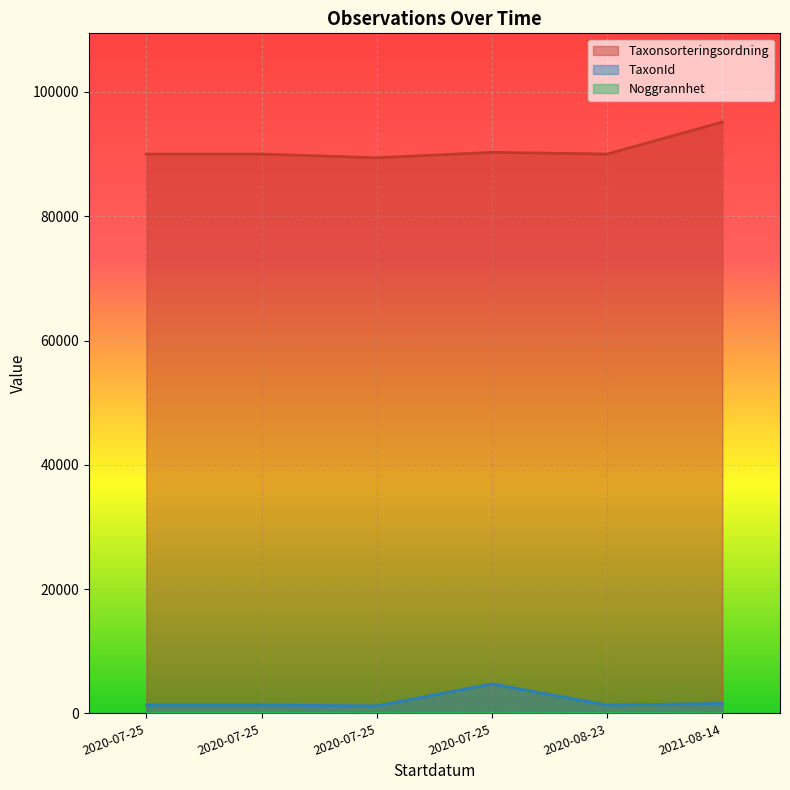

Reading right to left, transcribe all the data shown in this chart.

Taxonsorteringsordning: 2021-08-14=95157	2020-08-23=90005	2020-07-25=90282	2020-07-25=89406	2020-07-25=90005	2020-07-25=90005
TaxonId: 2021-08-14=1590	2020-08-23=1339	2020-07-25=4740	2020-07-25=1204	2020-07-25=1339	2020-07-25=1339
Noggrannhet: 2021-08-14=25	2020-08-23=10	2020-07-25=32	2020-07-25=20	2020-07-25=10	2020-07-25=10